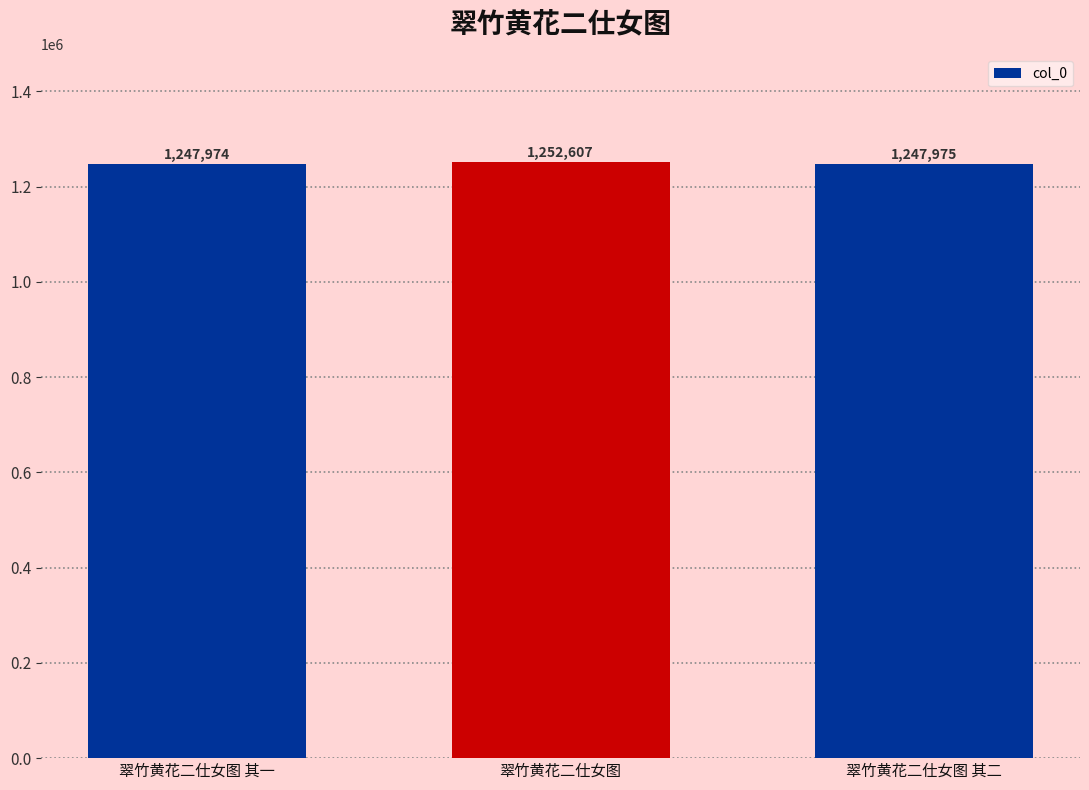

List the labels in order of value, largest first.

翠竹黄花二仕女图, 翠竹黄花二仕女图 其二, 翠竹黄花二仕女图 其一